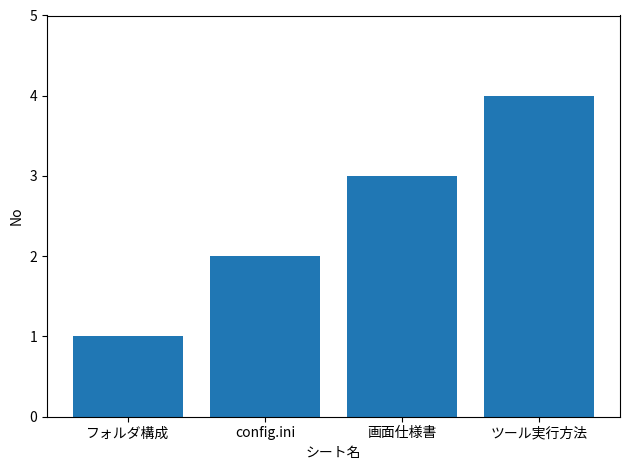

Does the chart contain any negative values?

No